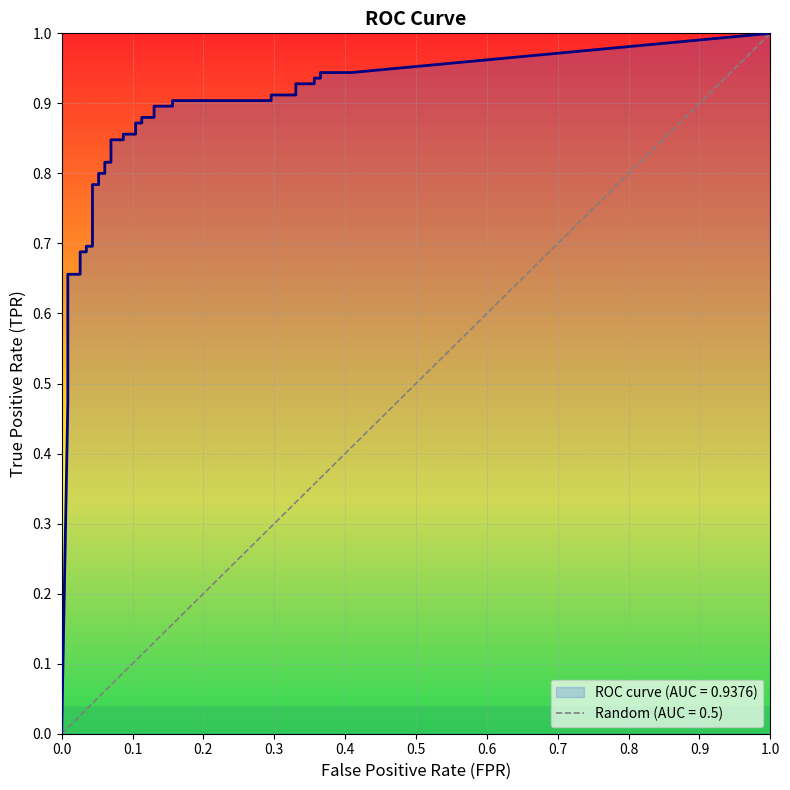

At which category is the sum across all series the highest?

39